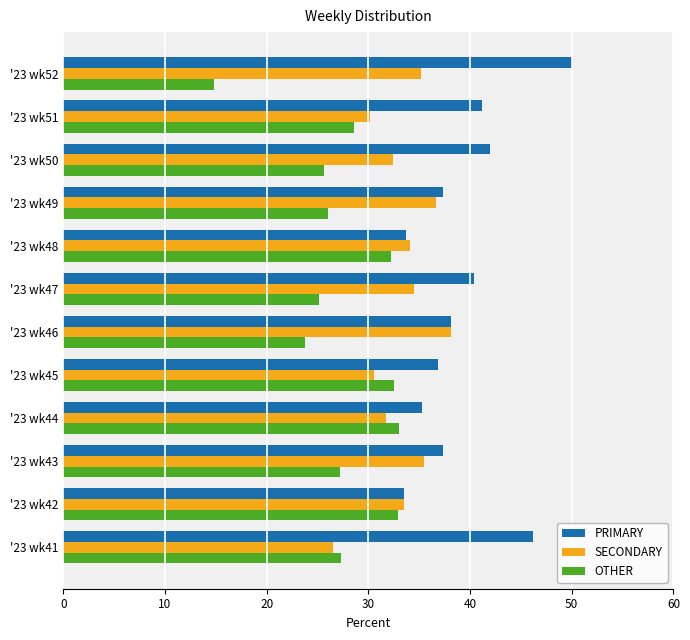

Is the value of OTHER at '23 wk44 greater than the value of SECONDARY at '23 wk47?

No